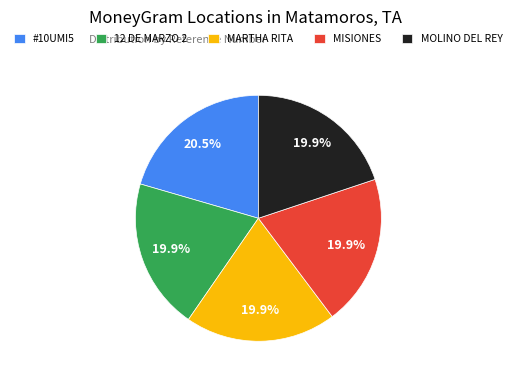

Does any single category account for the majority?

No